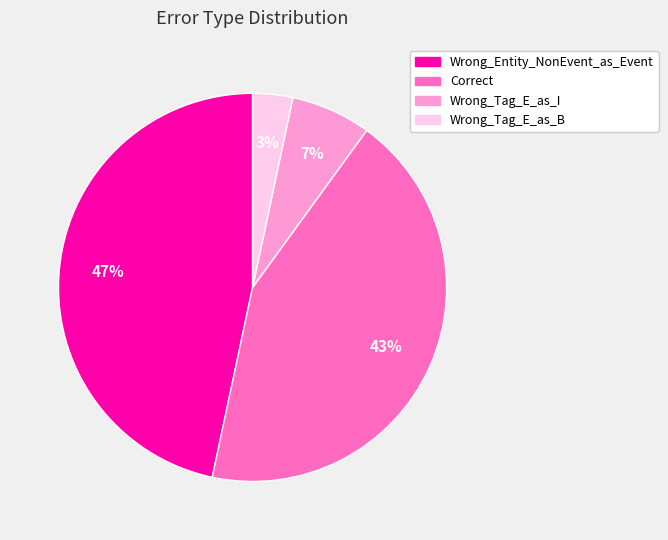

How many slices are in this pie chart?

4